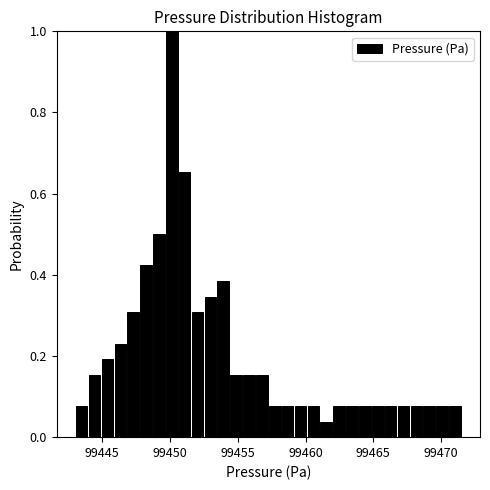

Around what value on the x-axis is the tallest bar? Give the approximate position of its centre, as read against the axis.

99450.0